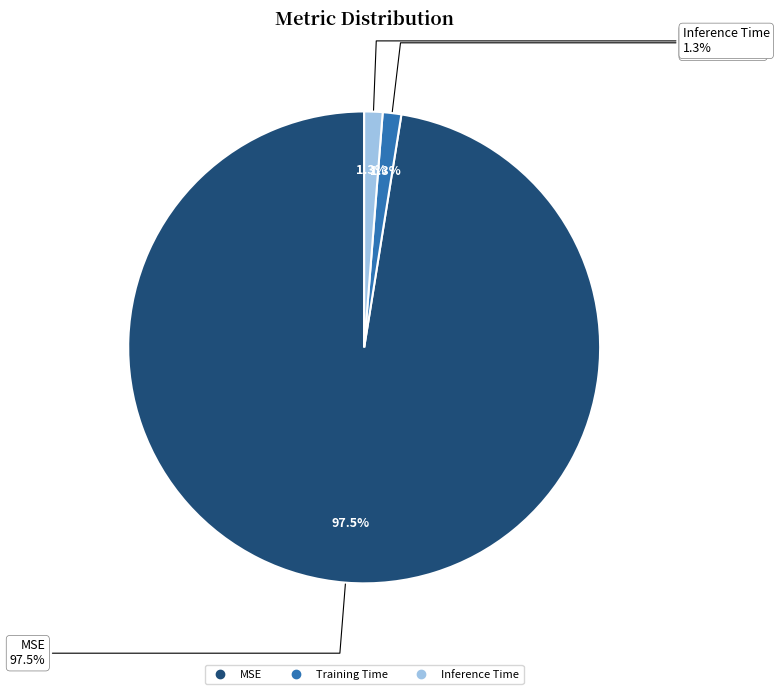

To the nearest percent, what is the difference between the largest and smallest slice percentages?

96%